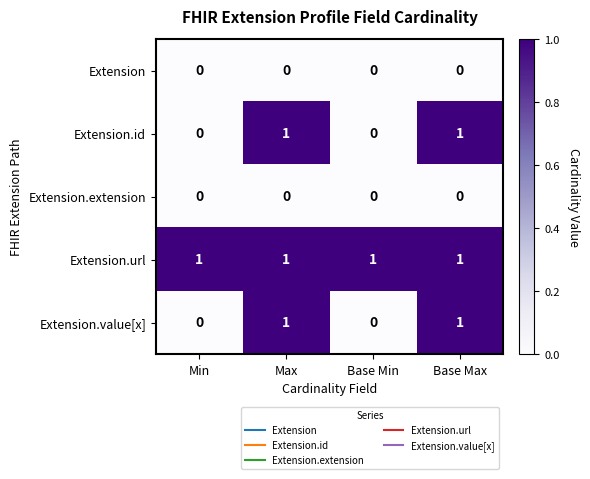

Is it true that Extension equals 0 at Base Min?

True